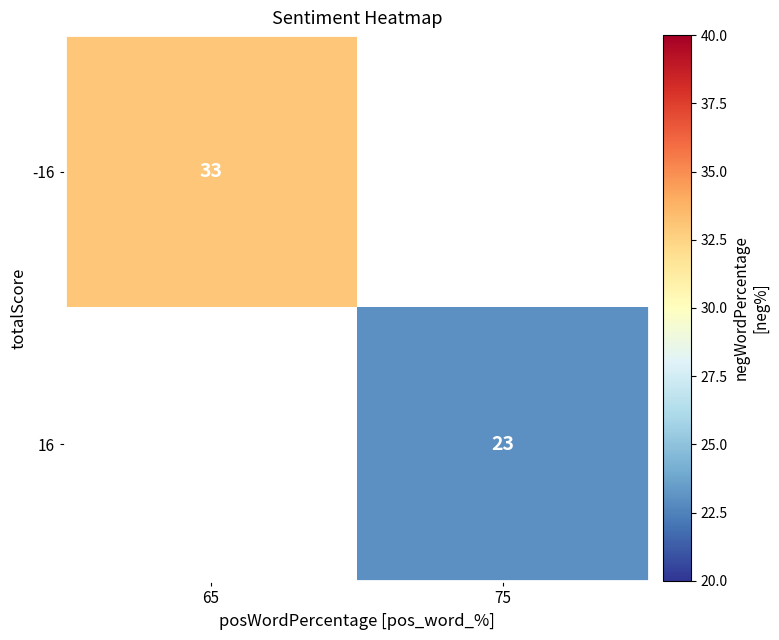

Is it true that -16 equals 7 at 65?

False